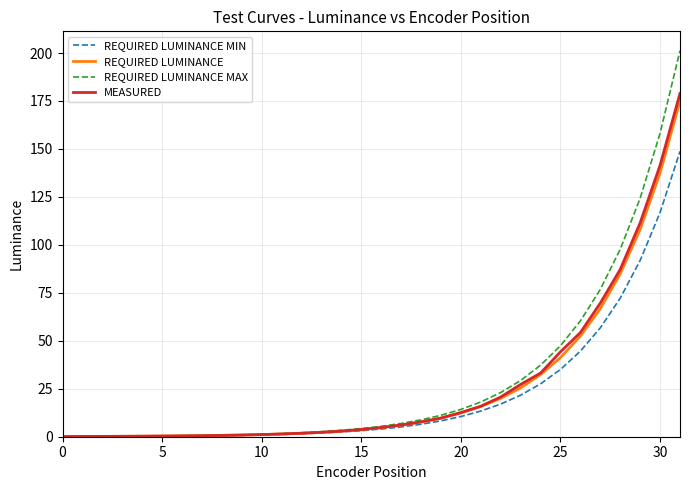

What is the minimum value shown in the chart?

0.1